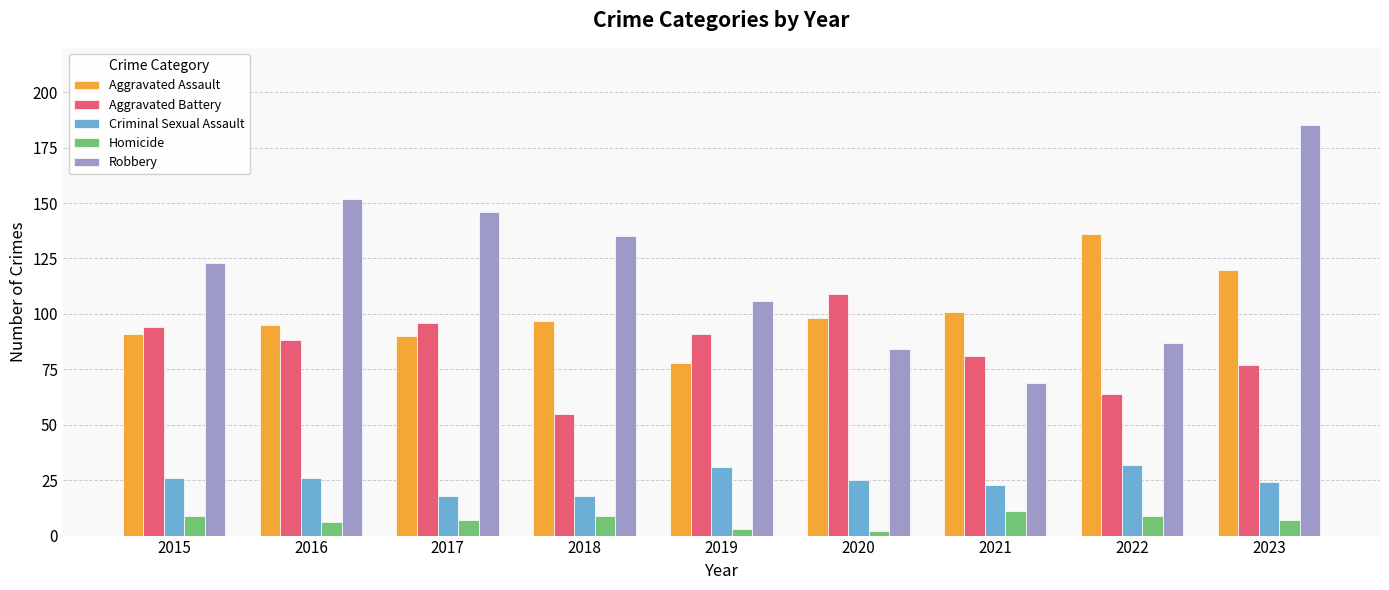

At 2023, list the series in order from largest to smallest.

Robbery, Aggravated Assault, Aggravated Battery, Criminal Sexual Assault, Homicide